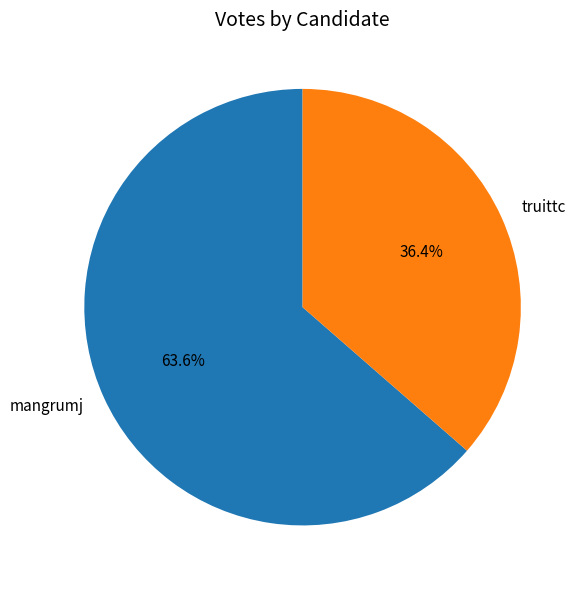

Approximately how many times larger is the value at mangrumj compared to truittc?

1.7